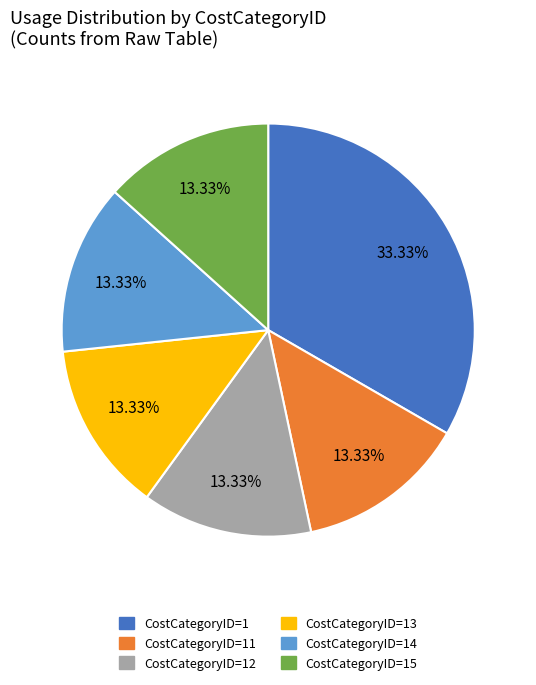

Which slice is the largest?

CostCategoryID=1